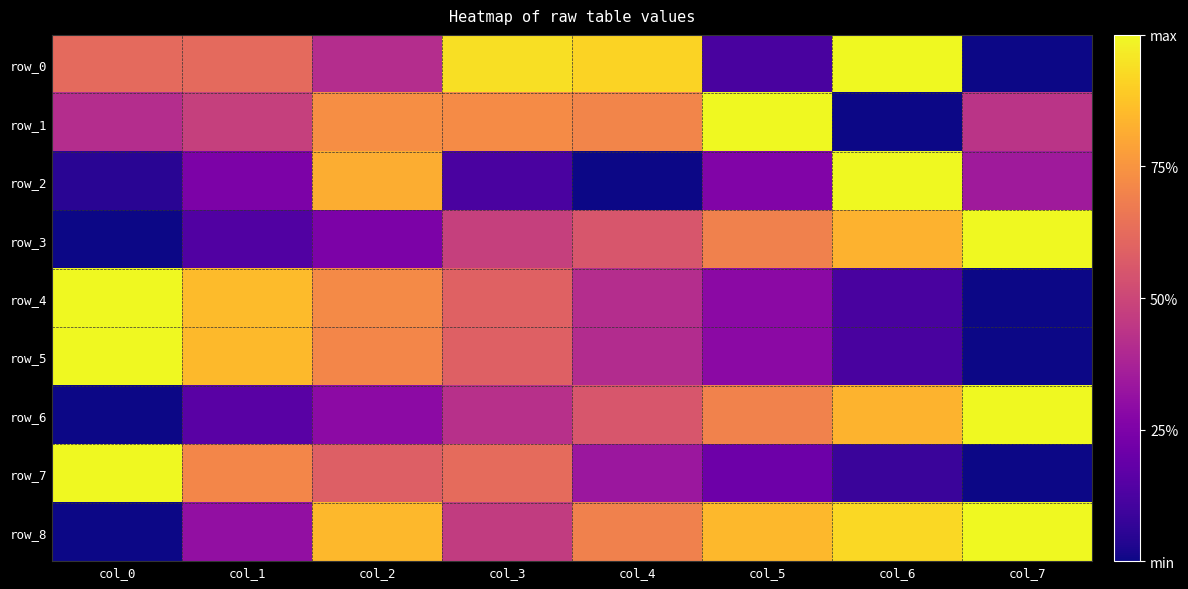

What is the spread (max minus min) of values at col_1?

0.7